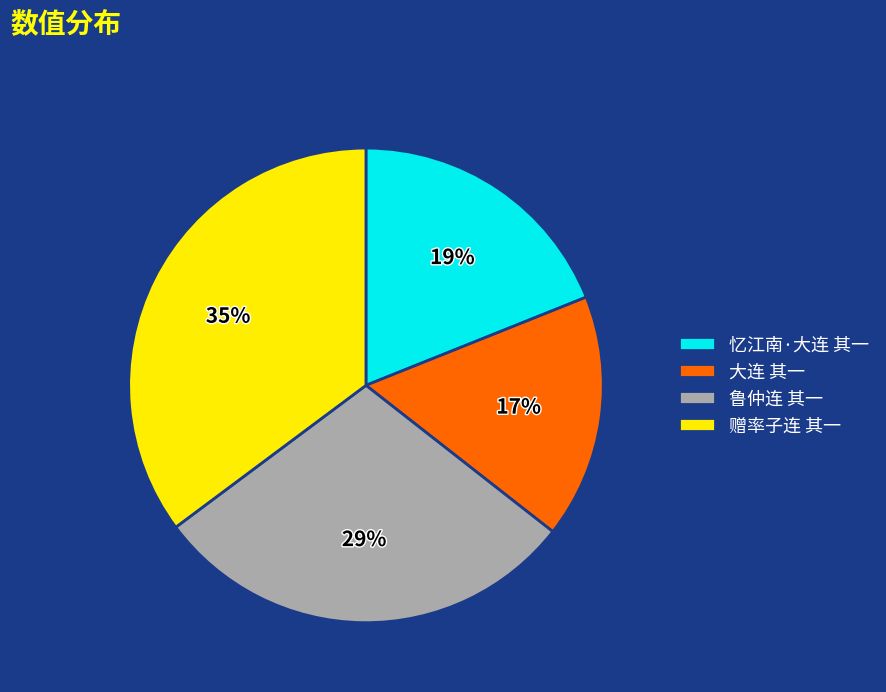

Between 赠率子连 其一 and 大连 其一, which is larger?

赠率子连 其一